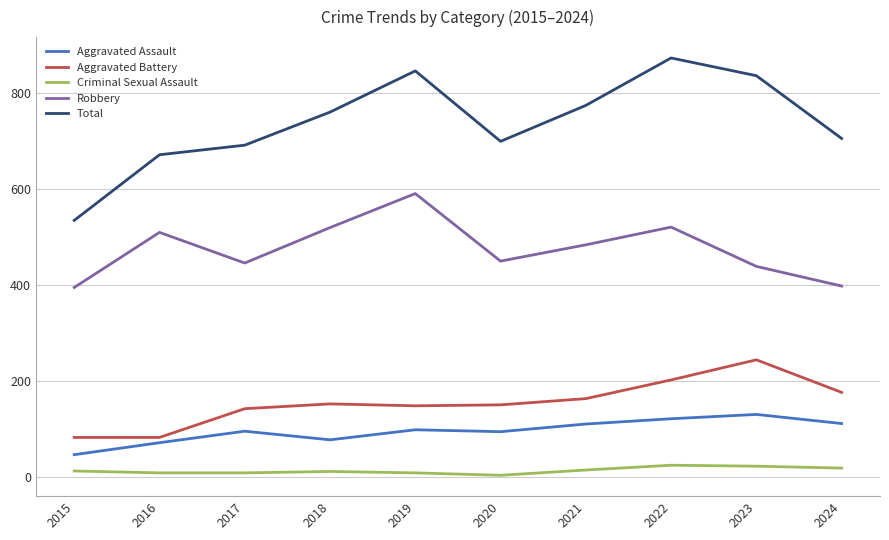

At 2022, list the series in order from smallest to largest.

Criminal Sexual Assault, Aggravated Assault, Aggravated Battery, Robbery, Total